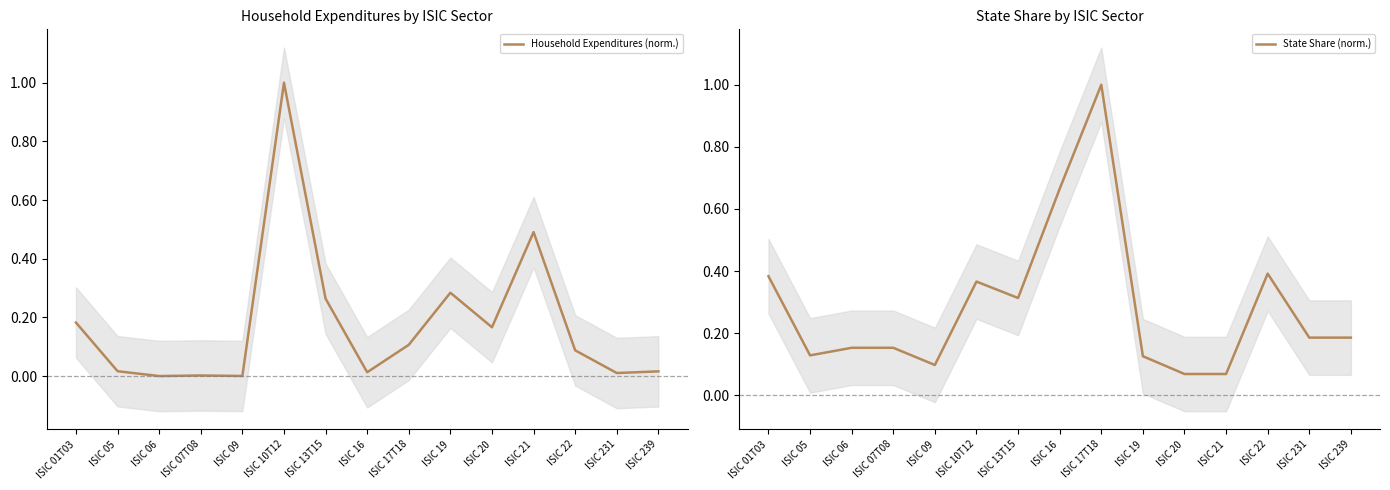

What is the value of the State Share (norm.) point at the 12th from the left?

0.1